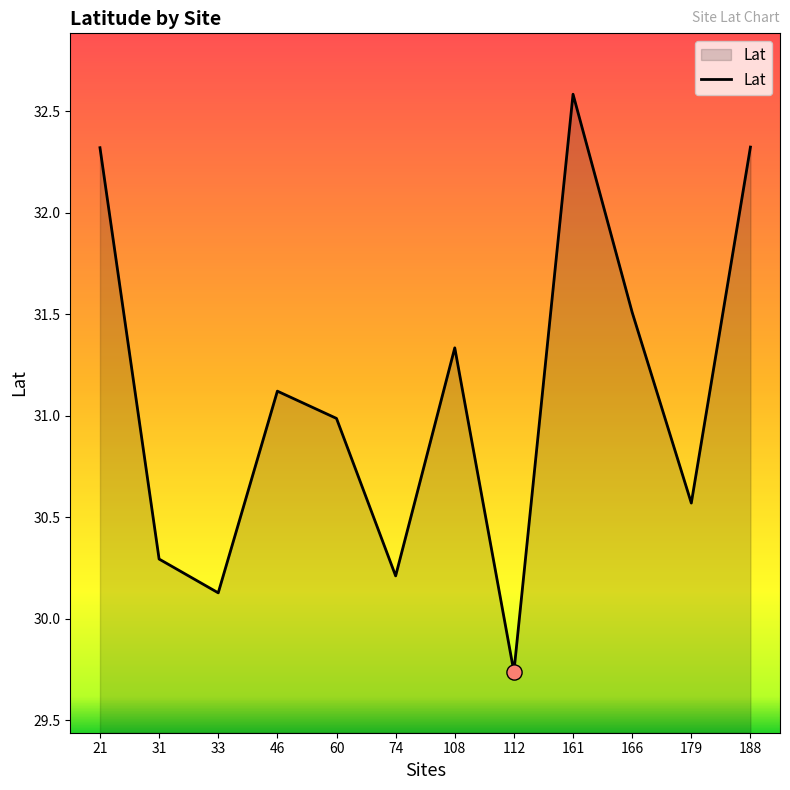

Between 179 and 33, which is larger?

179